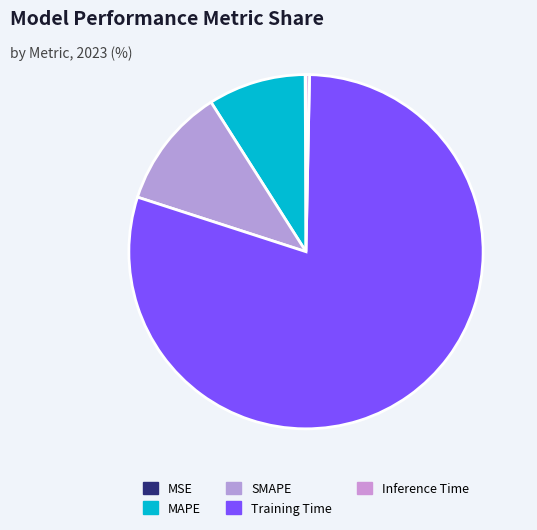

Which category has the smallest portion of the pie?

MSE